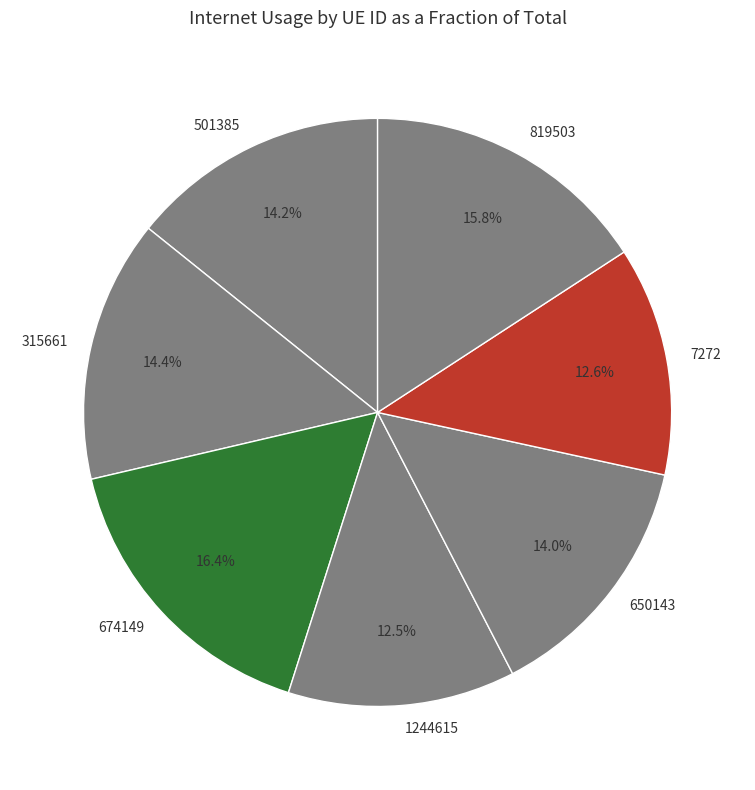

Does 7272 represent more than half of the total?

No